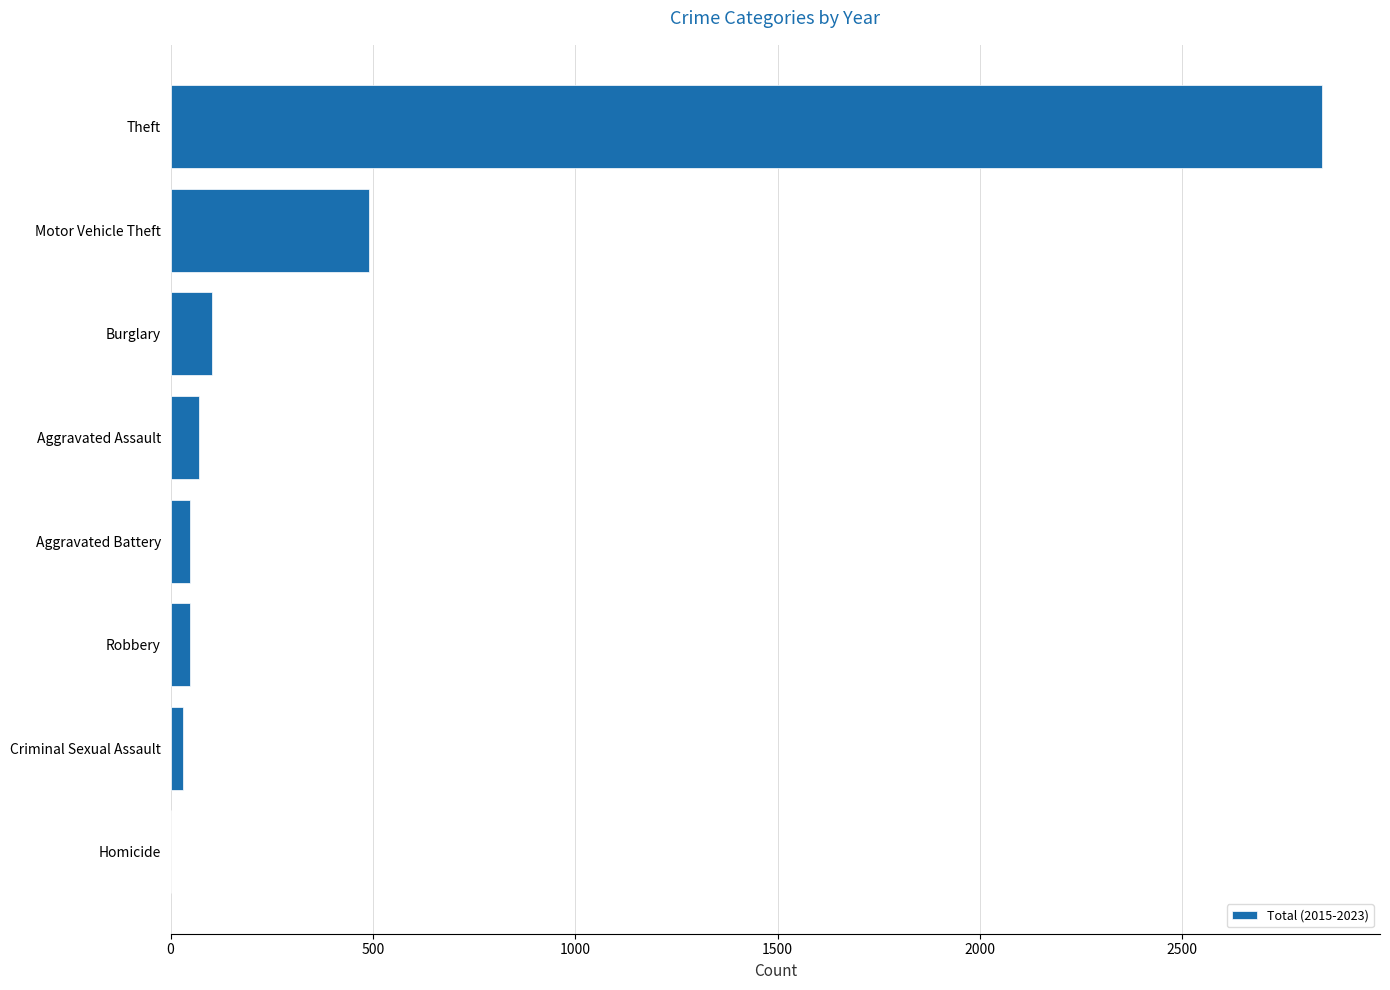

Count the number of data series in this chart.

1